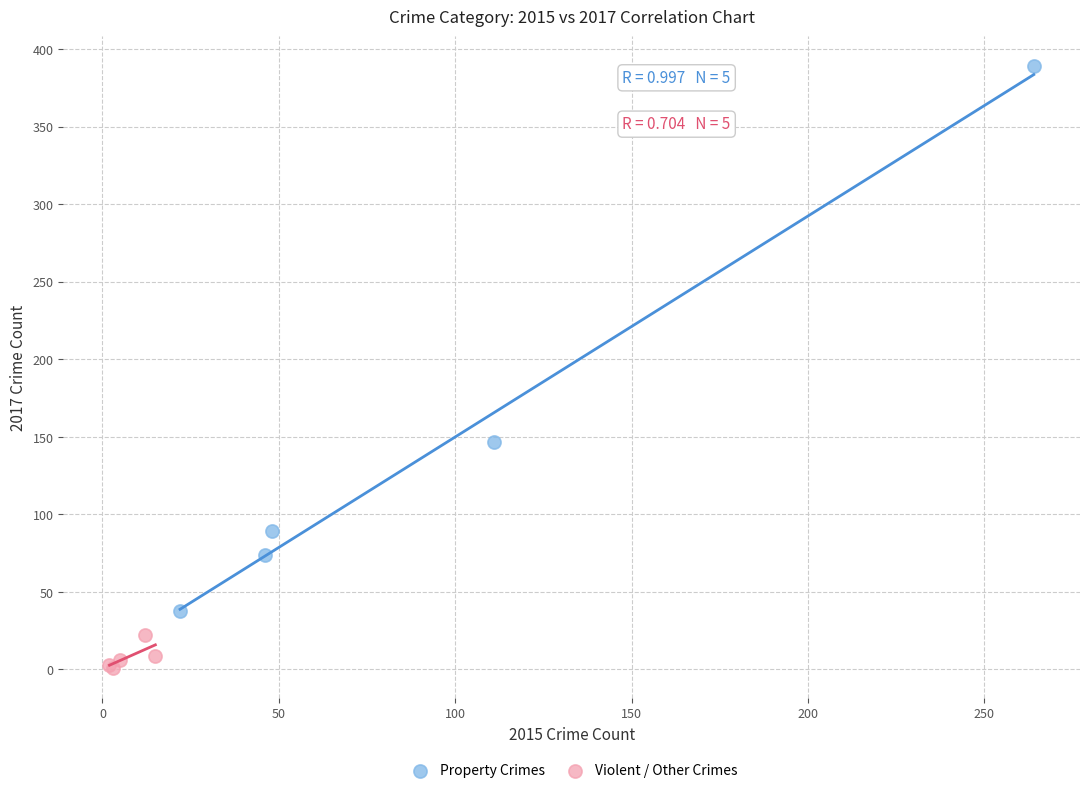

Which series contains the highest Y value?

Property Crimes